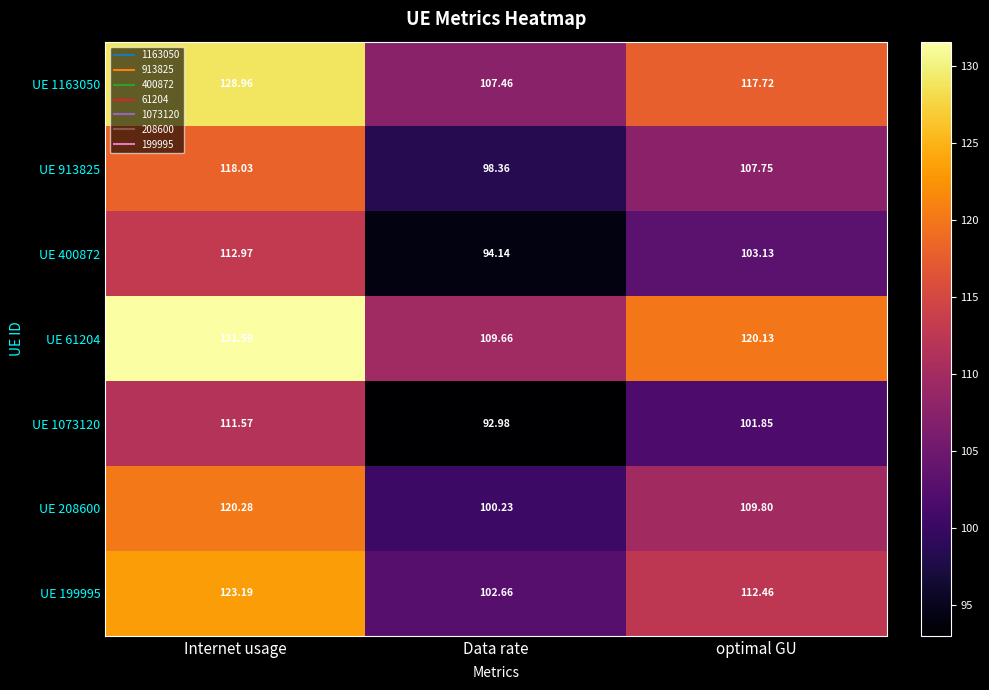

Count the number of categories in the chart.

3